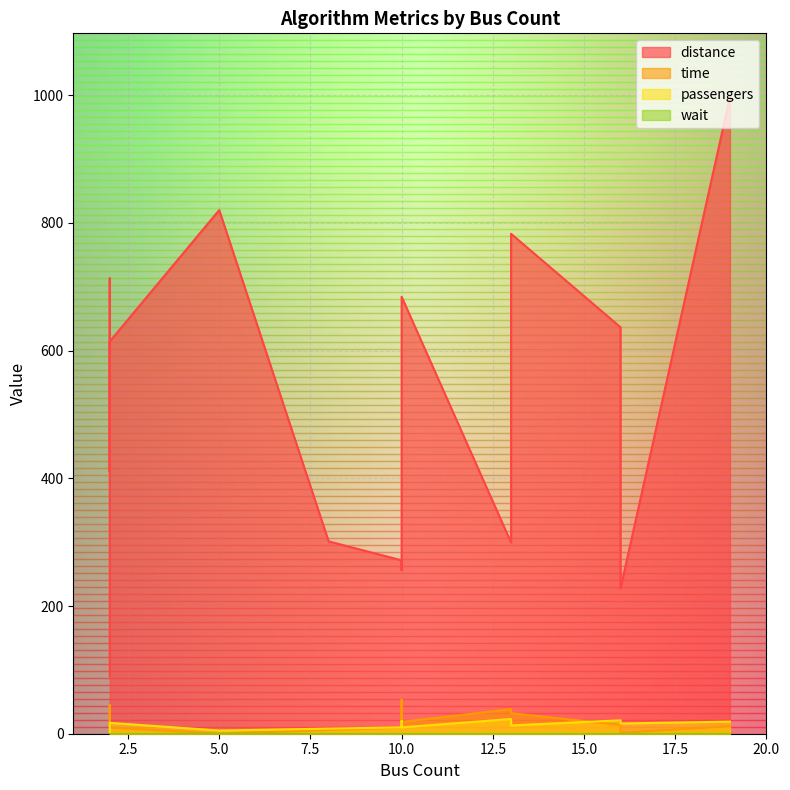

At which label does distance first exceed 434?

2